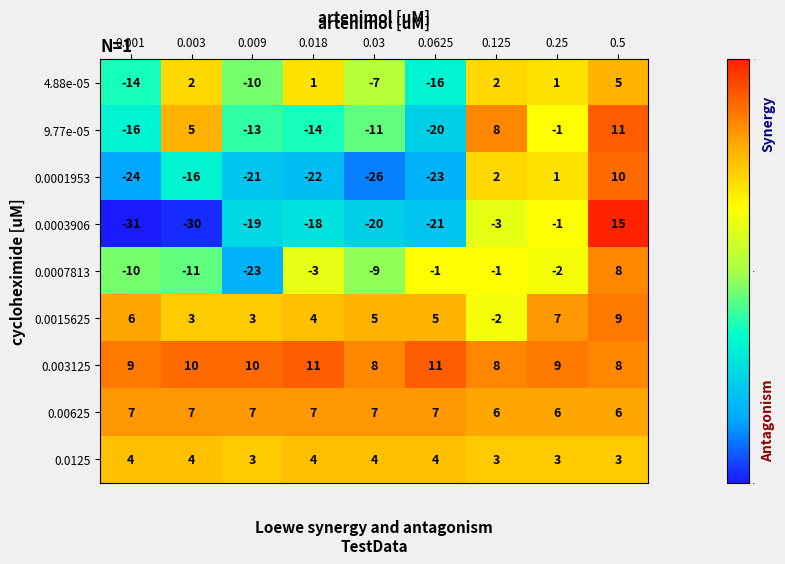

The value of 0.0003906 at 0.018 is -18. True or false?

True